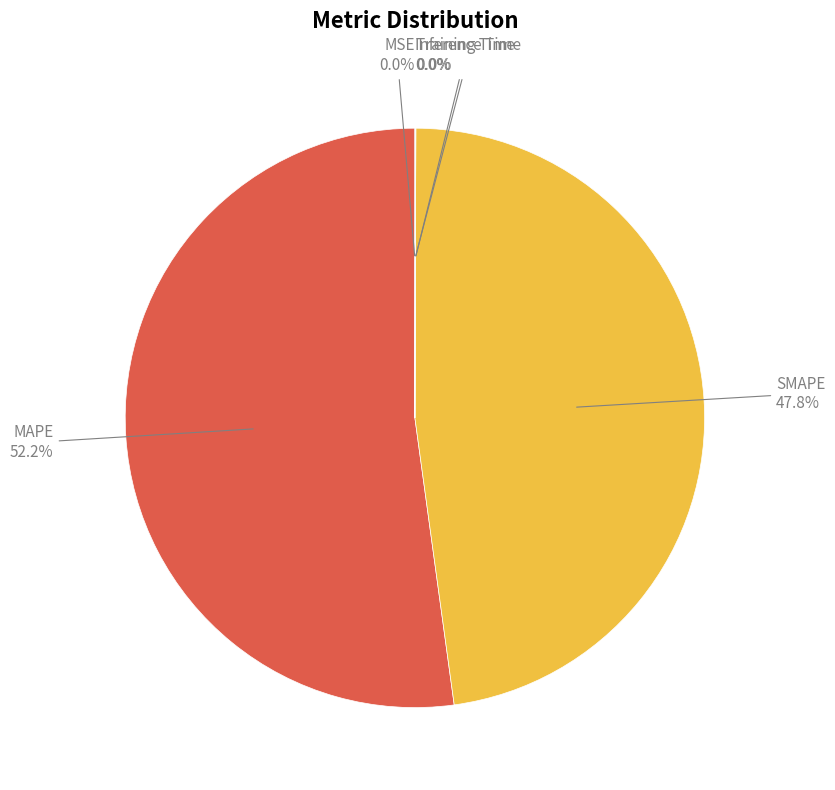

What is the largest slice in the pie chart?

MAPE